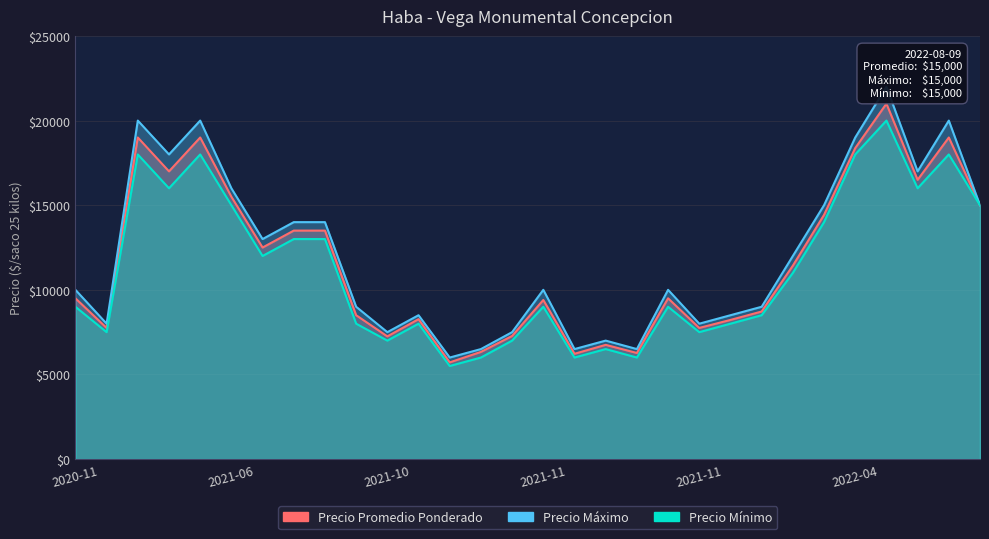

At which category is the sum across all series the highest?

2022-05-11